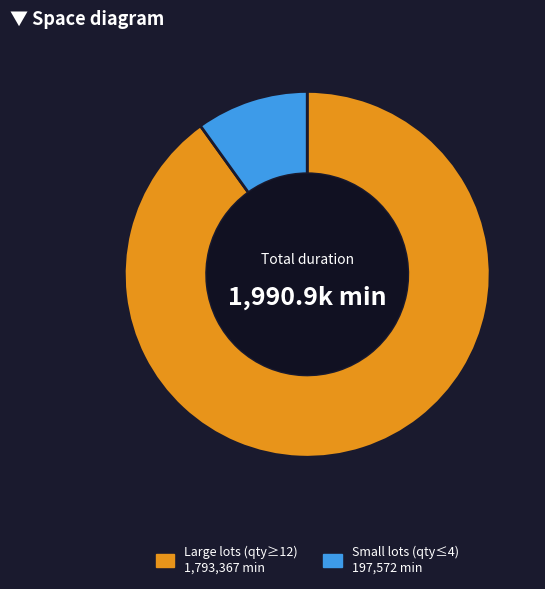

Does any single category account for the majority?

Yes